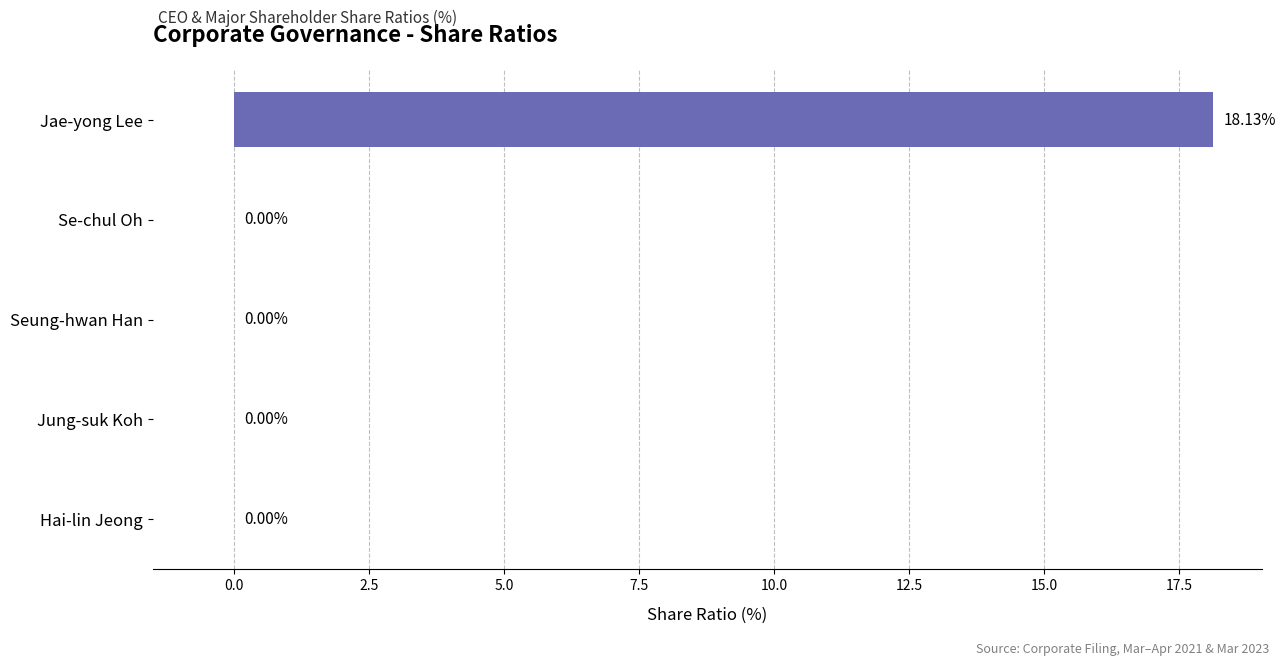

Between Hai-lin Jeong and Jae-yong Lee, which is larger?

Jae-yong Lee